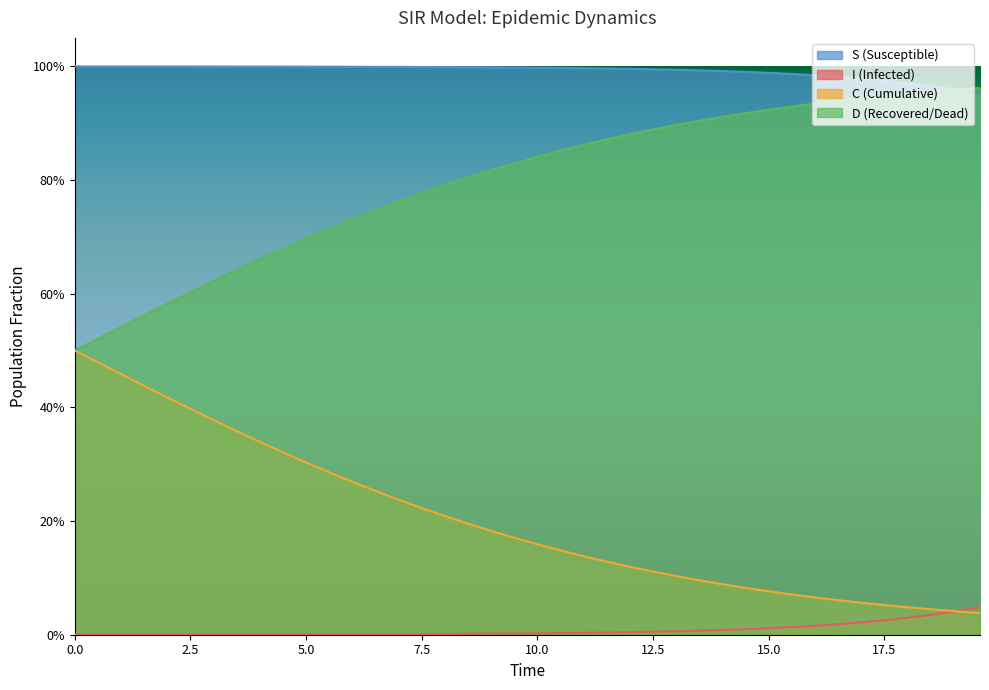

True or false: D and C intersect in this chart.

False